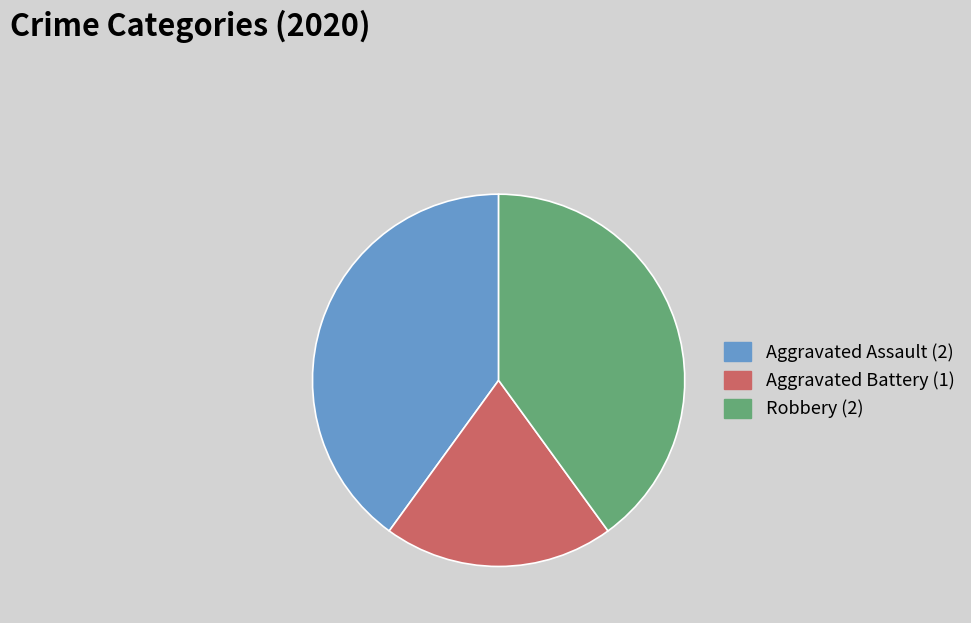

Count the number of slices in the pie.

3